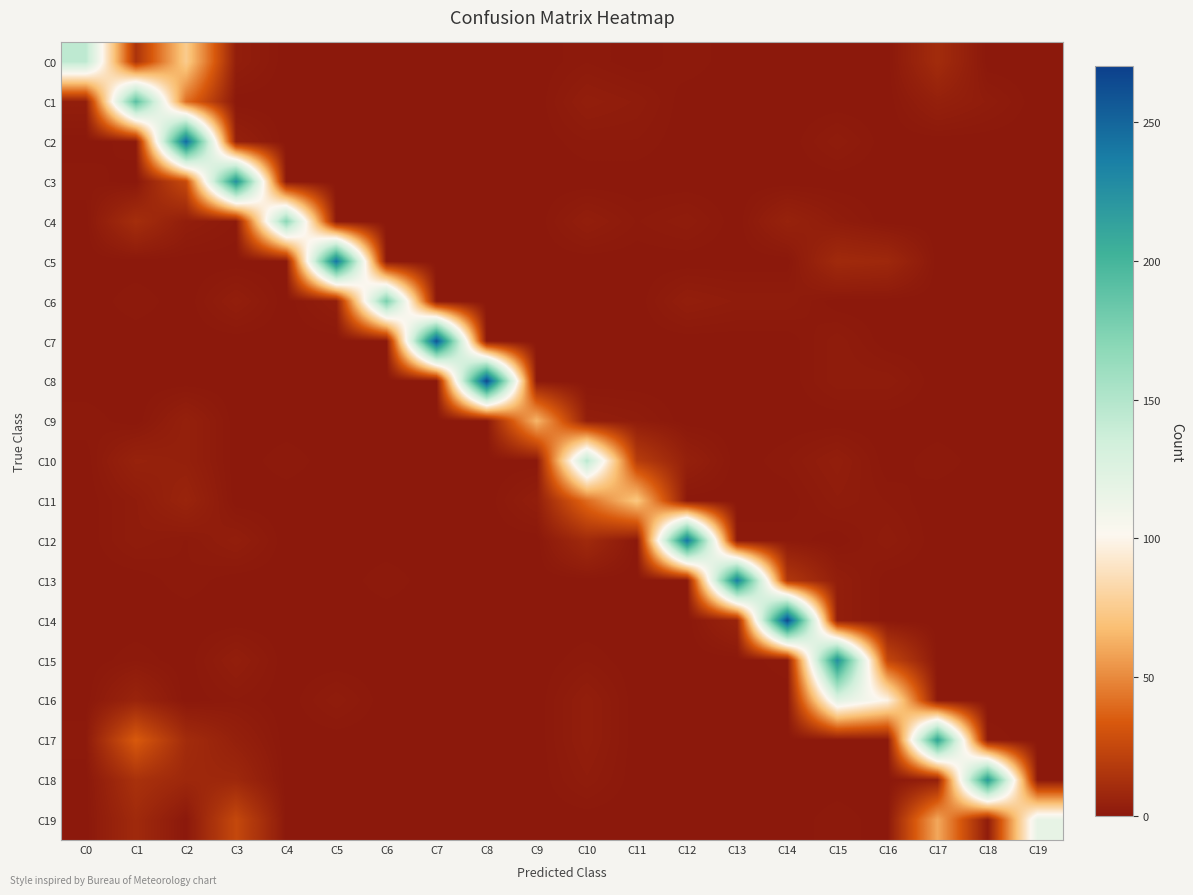

List the series in order of their peak value, lowest first.

C9, C11, C19, C16, C0, C10, C4, C6, C1, C17, C18, C3, C15, C13, C5, C12, C2, C7, C8, C14